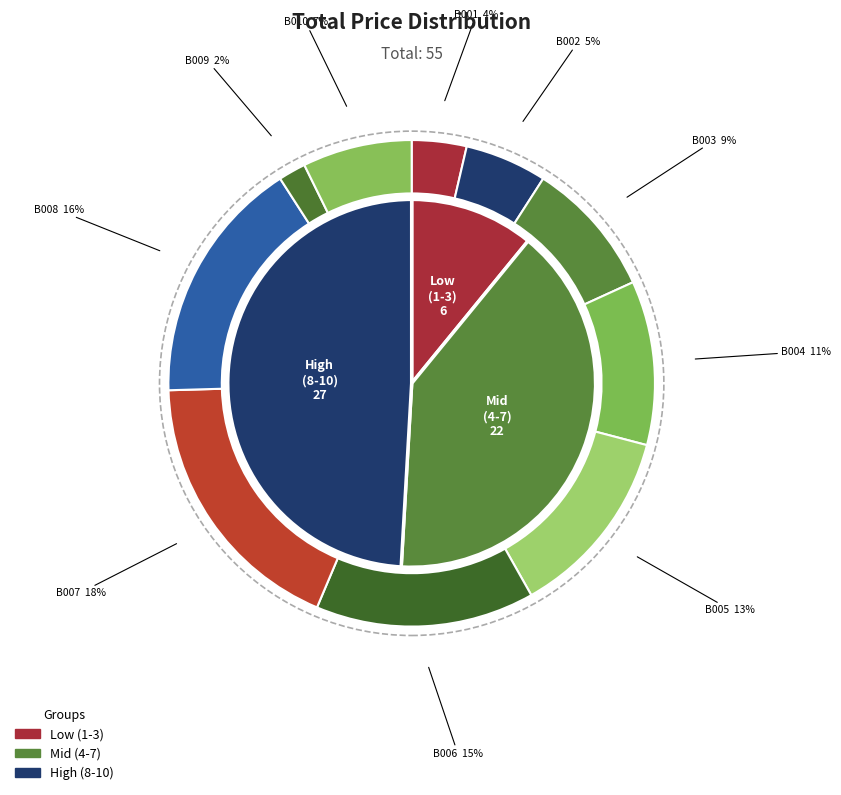

To the nearest percent, what is the average slice percentage?

10%